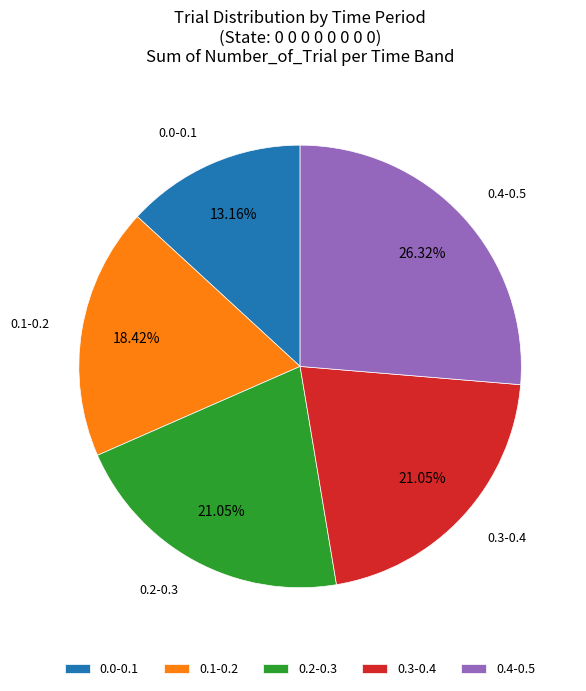

What is the smallest slice in the pie chart?

0.0-0.1